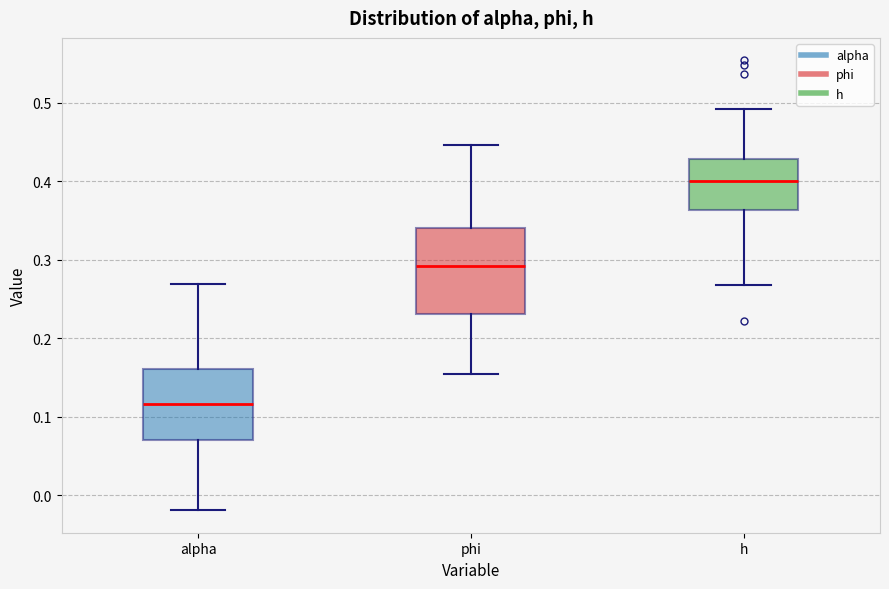

Reading left to right, transcribe this box plot: for each box, give where its median line is, the range the box spans, and where its two whiskers end, as read against the y-axis. The values are not printed on the chart, so give them approximately, as read against the axis.

alpha: median 0.12, box 0.07 to 0.16, whiskers -0.02 to 0.27
phi: median 0.29, box 0.23 to 0.34, whiskers 0.15 to 0.45
h: median 0.40, box 0.36 to 0.43, whiskers 0.27 to 0.49